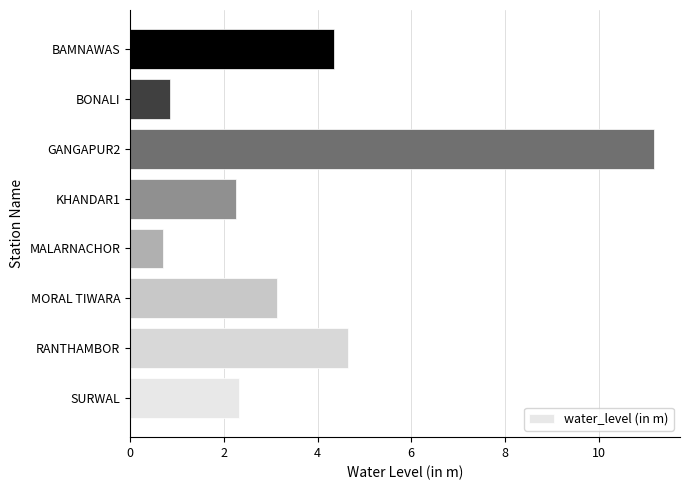

How many distinct data groups are displayed?

1